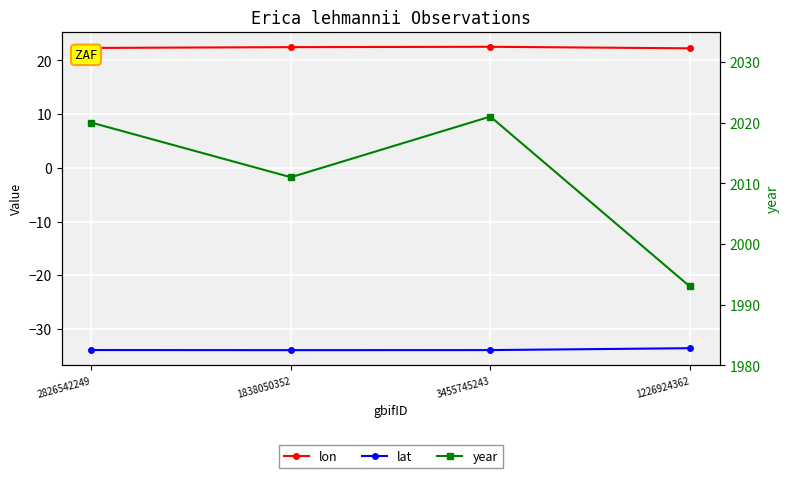

True or false: lon and year cross at least once.

False